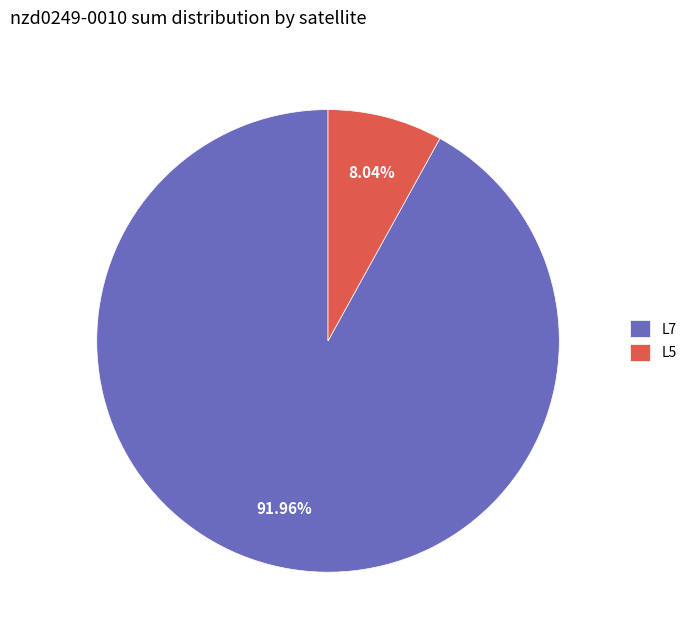

Between L5 and L7, which is larger?

L7